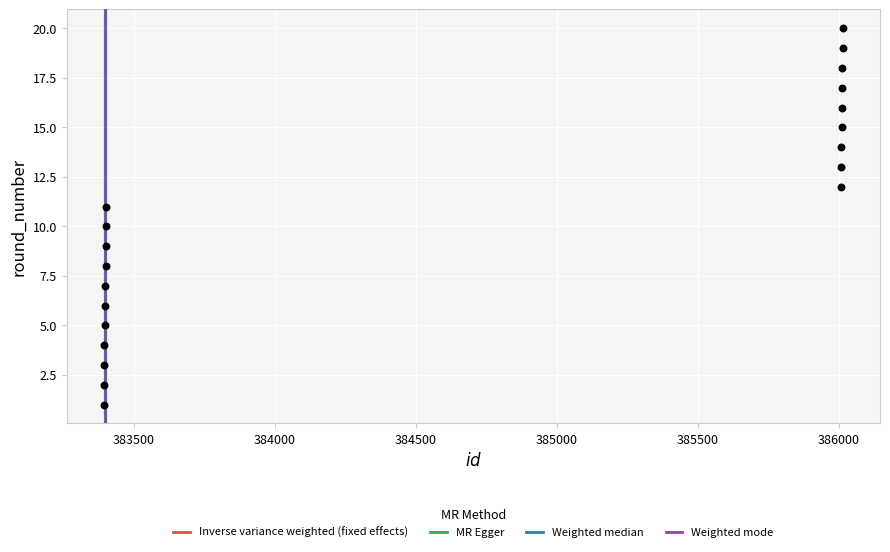

What is the range of Y values (max minus min)?

19